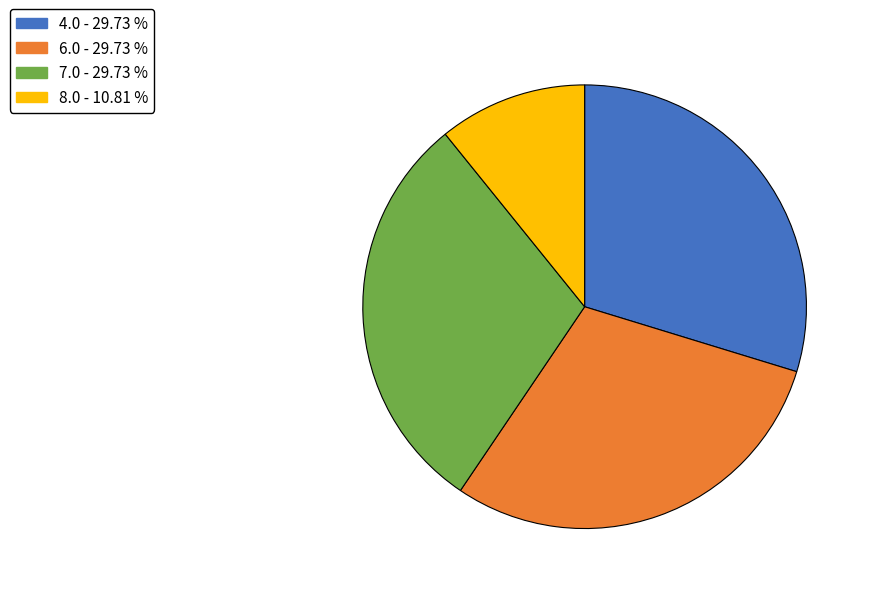

Approximately how many times larger is the value at 4.0 compared to 6.0?

1.0